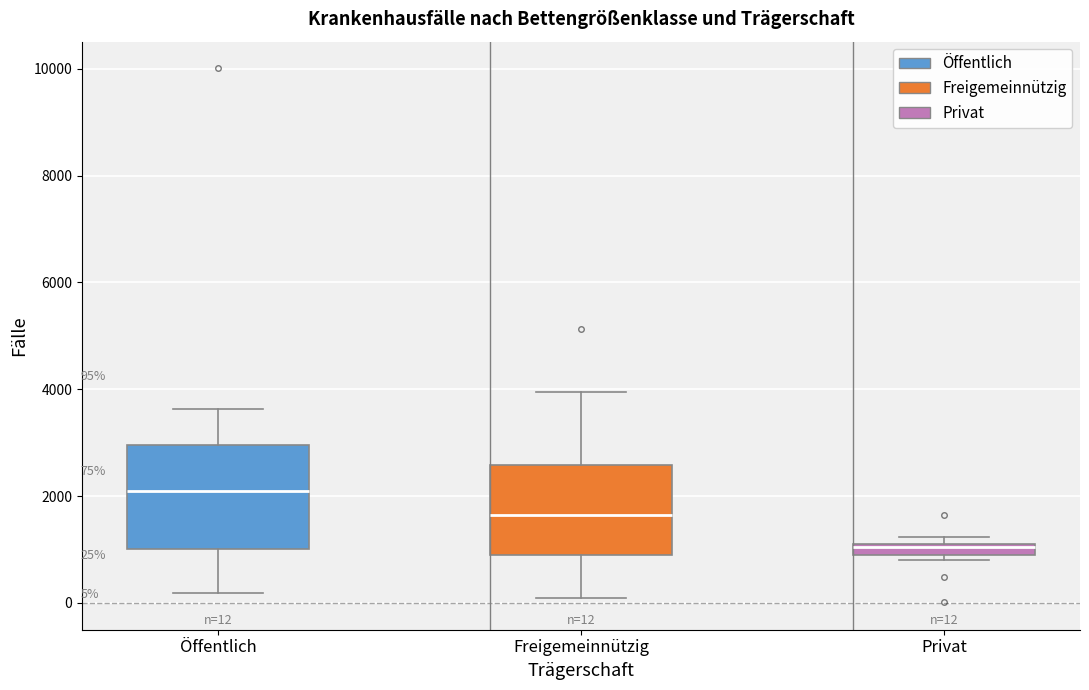

Which box has the highest median line?

Öffentlich